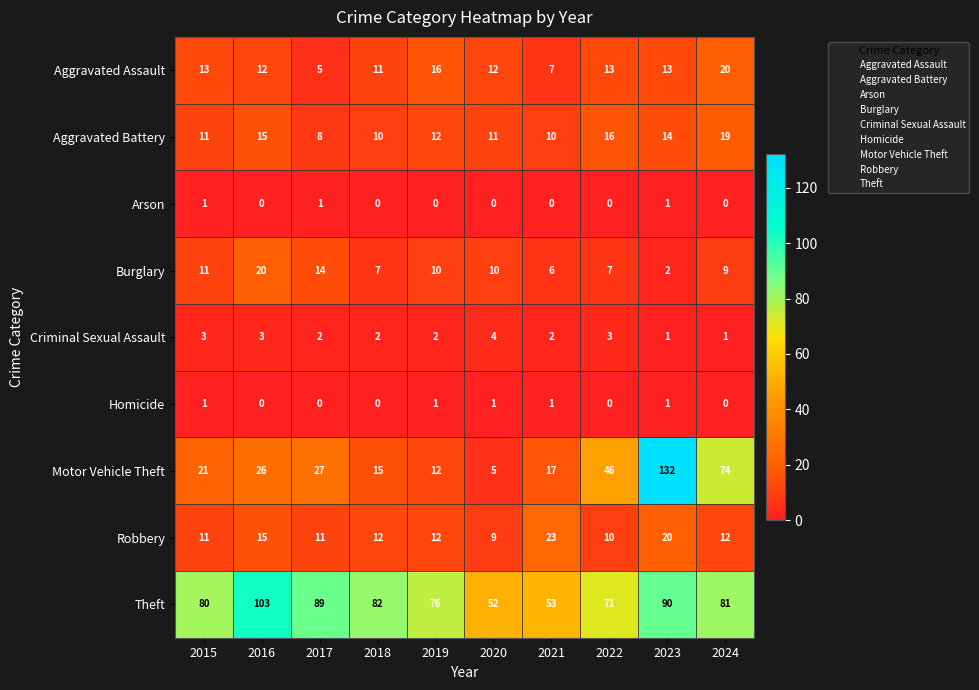

What is the sum of all Burglary values?

96